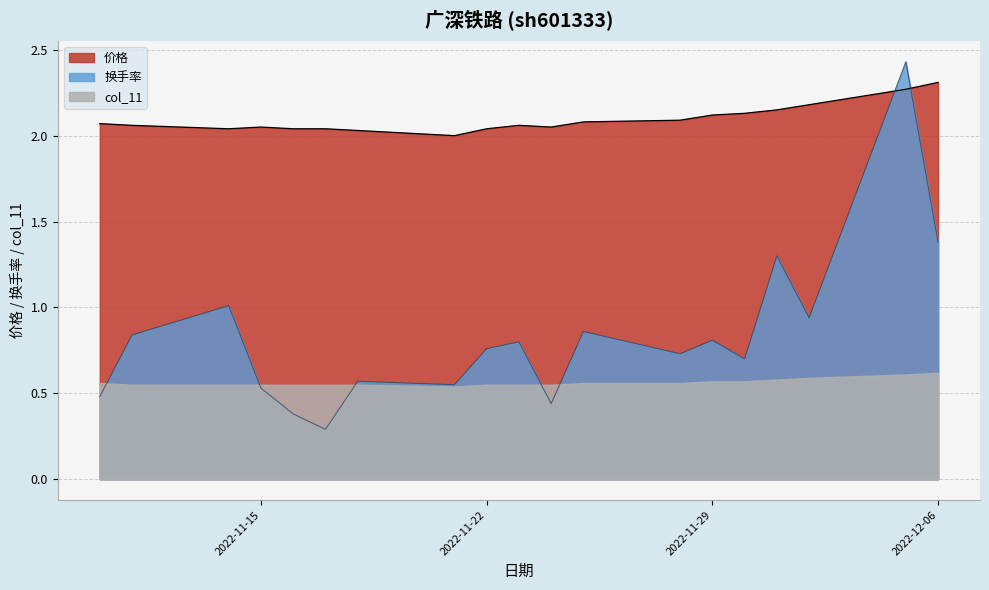

What is the maximum value for 价格_line?

2.3